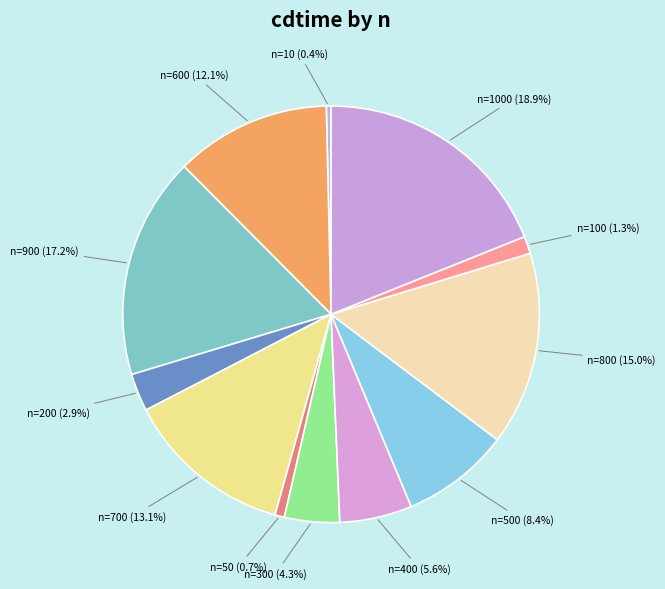

Do n=10 and n=900 together represent more than half of the pie?

No